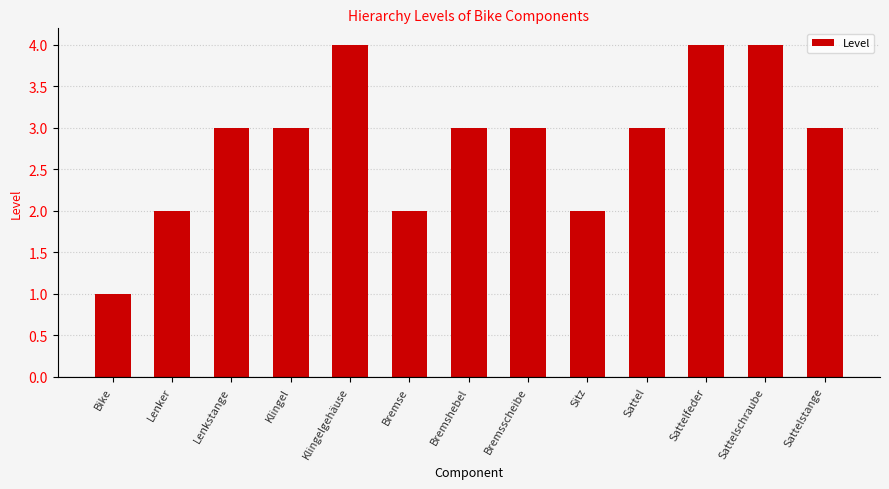

Reading left to right, what are all the values shown in this chart?

1	2	3	3	4	2	3	3	2	3	4	4	3